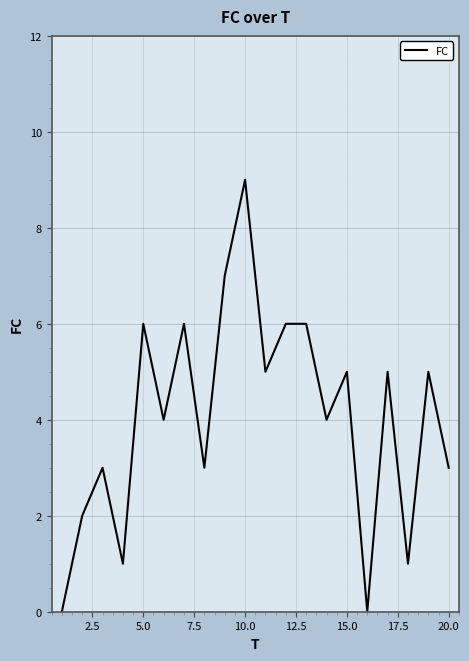

What is the difference between the second highest and second lowest values?

7